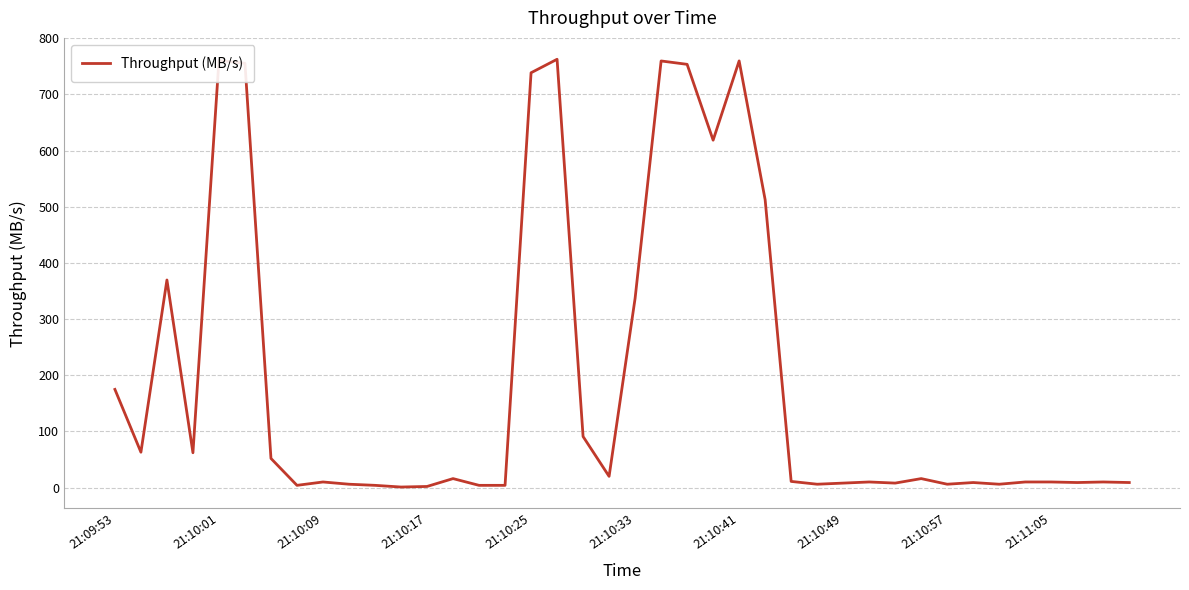

What is the difference between the maximum and minimum values?

761.5